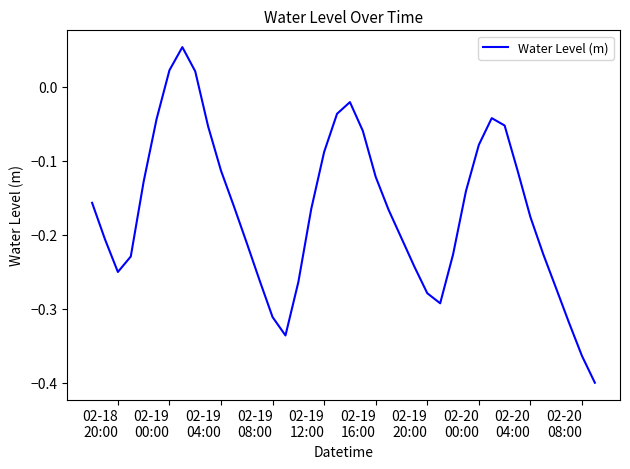

Does the chart have visible grid lines?

No